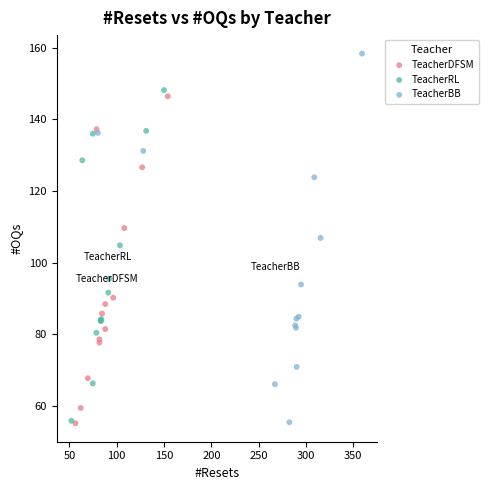

What are all the series names shown in the legend?

TeacherDFSM, TeacherRL, TeacherBB